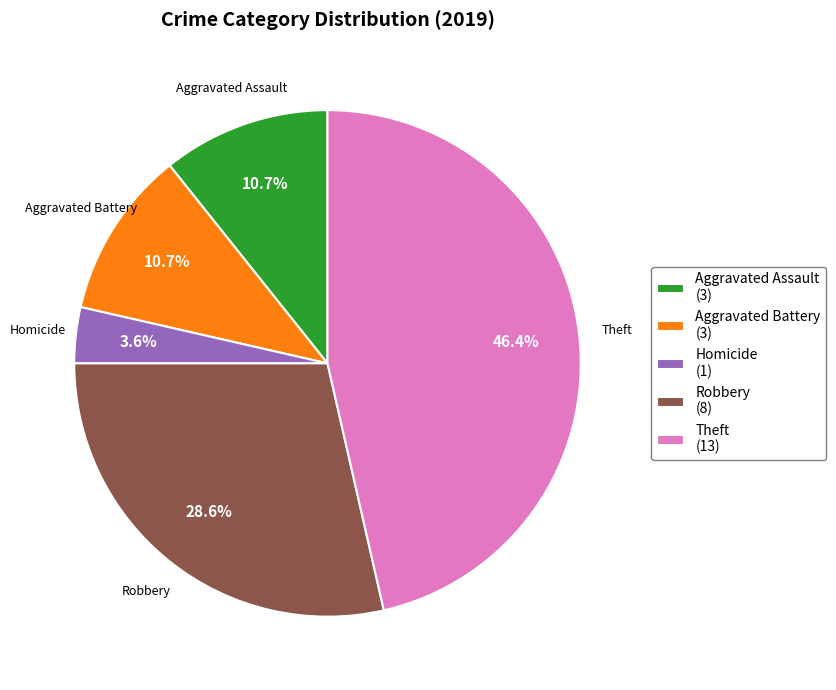

Does any single category account for the majority?

No